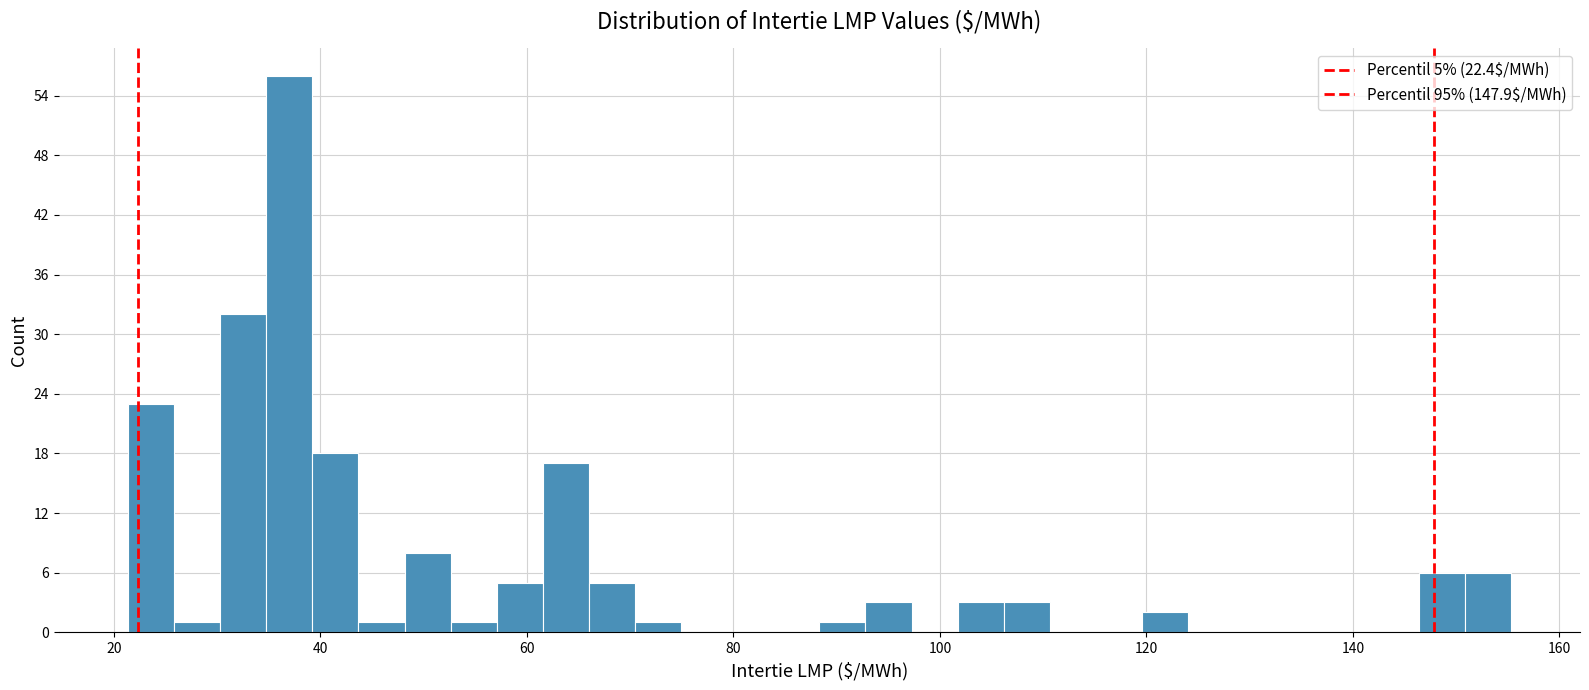

Read against the x-axis, roughly where is the centre of the tallest bar?

36